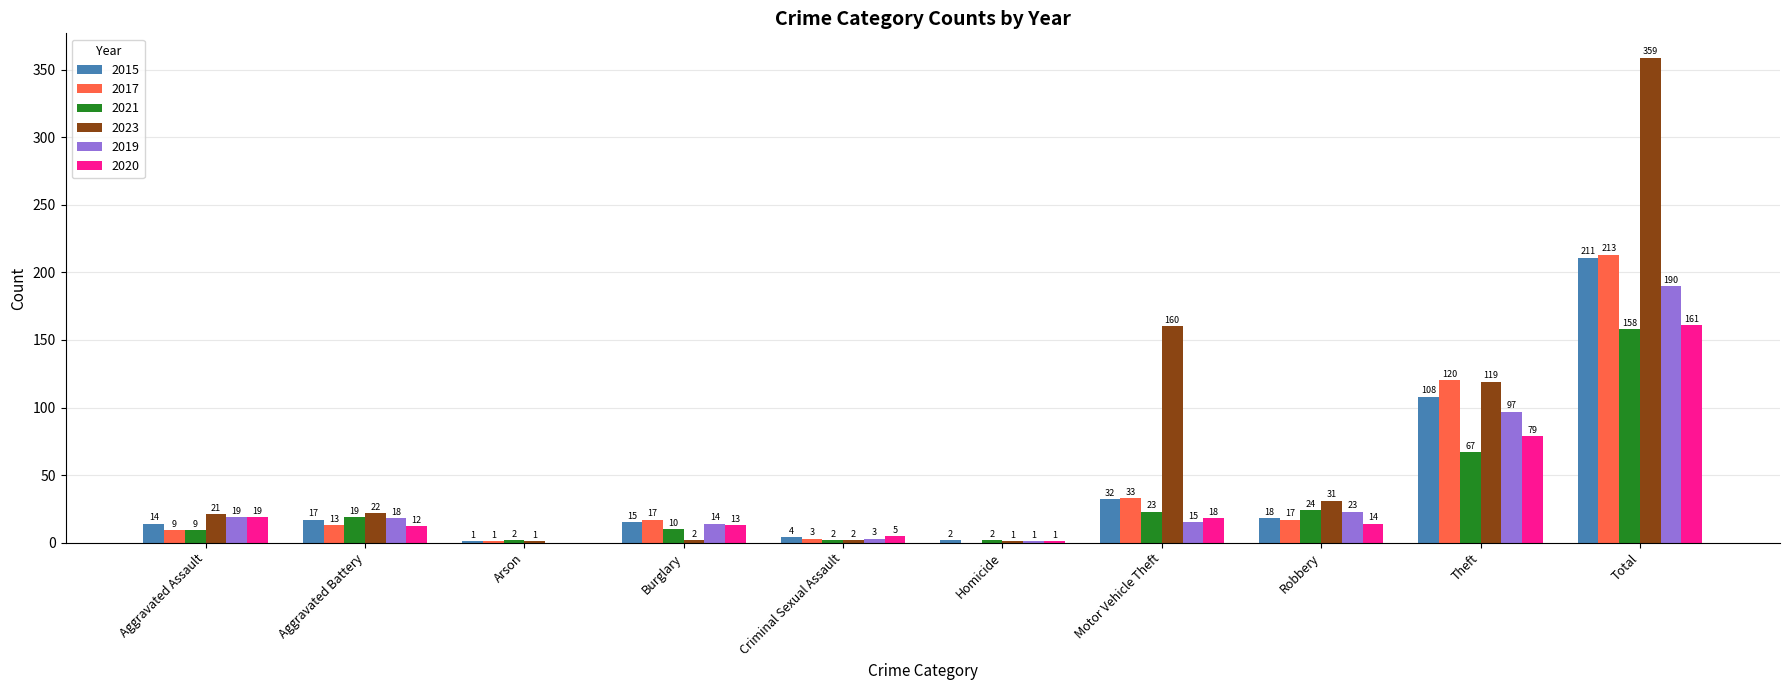

The value of 2020 at Burglary is 13. True or false?

True